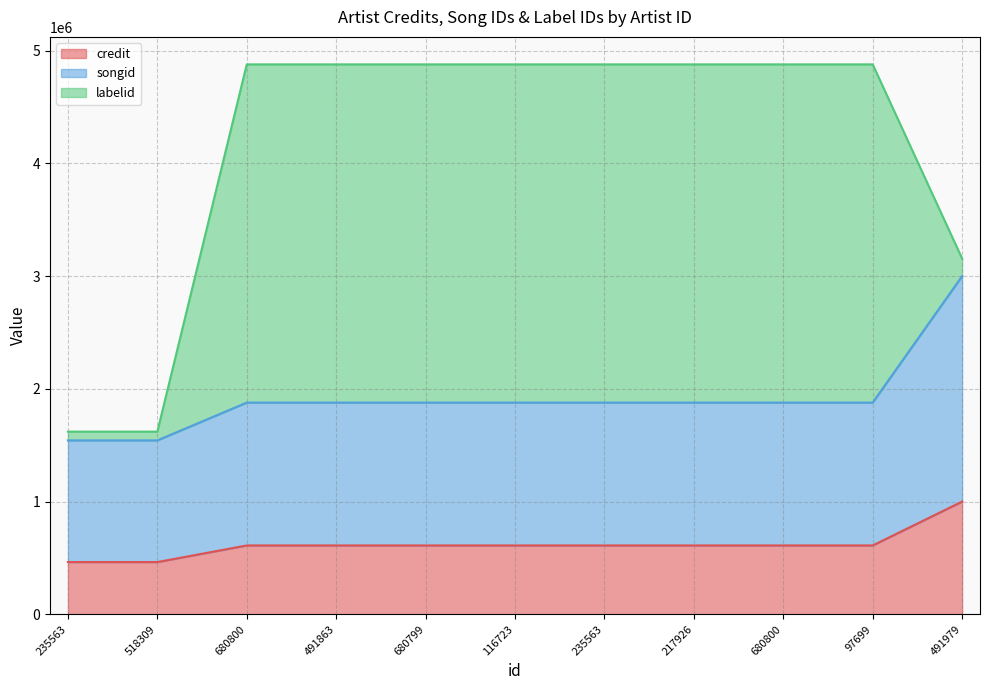

How many values in the credit series exceed 610873?

9